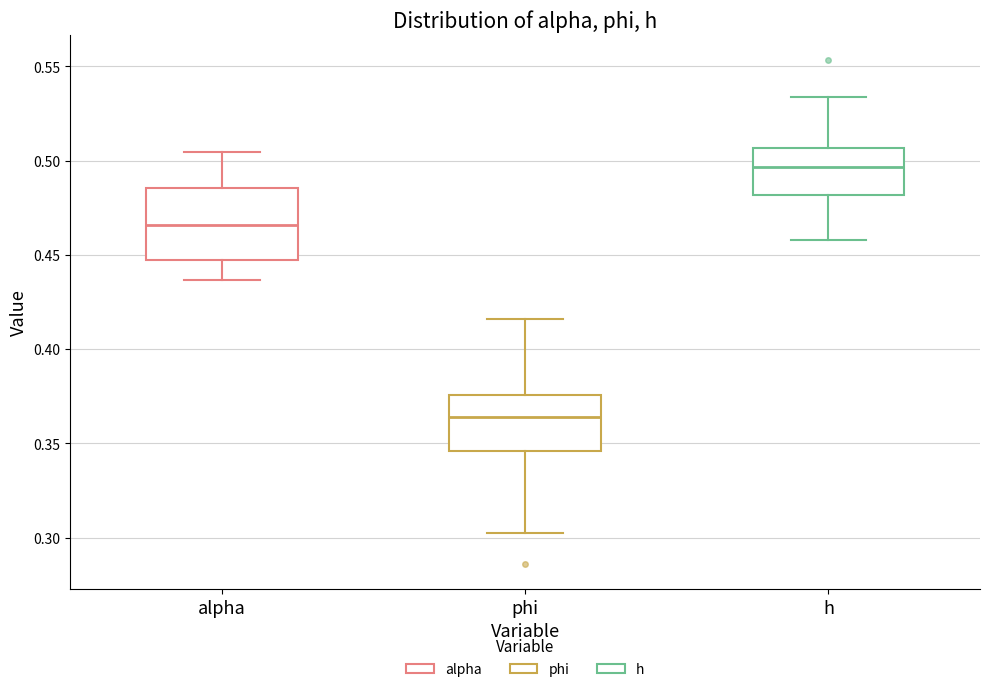

Reading left to right, read every box against the y-axis: the position of its median line, the range the box covers, and the ends of its whiskers. The values are not printed on the chart, so give them approximately, as read against the axis.

alpha: median 0.465, box 0.450 to 0.485, whiskers 0.435 to 0.505
phi: median 0.365, box 0.345 to 0.375, whiskers 0.305 to 0.415
h: median 0.495, box 0.480 to 0.505, whiskers 0.460 to 0.535